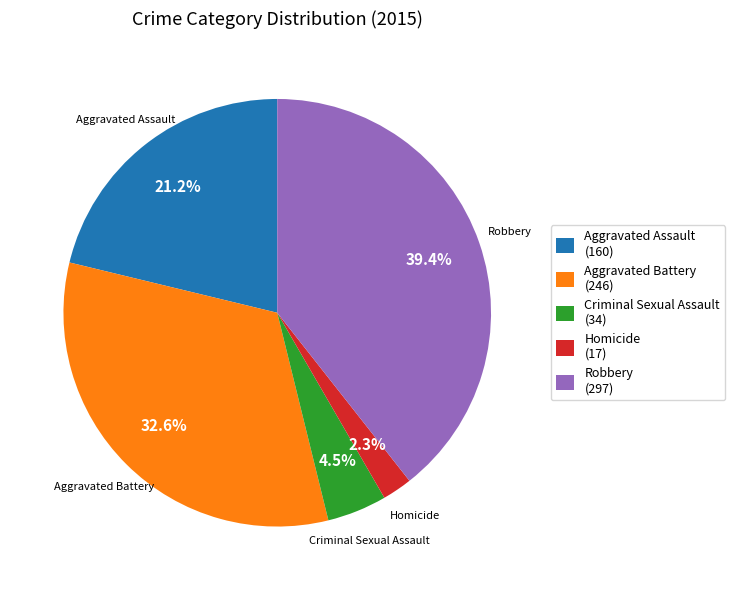

To the nearest percent, what is the difference between the Robbery and Aggravated Assault slice percentages?

18%